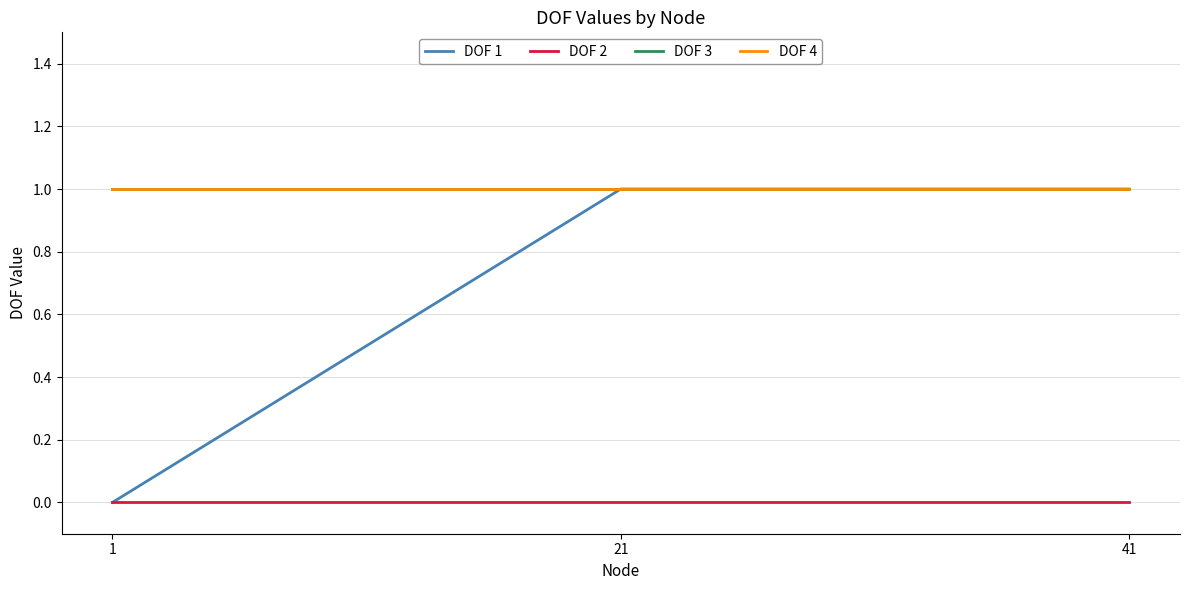

Reading left to right, list all the values displayed in this chart.

DOF 1: 0	1	1
DOF 2: 0	0	0
DOF 3: 1	1	1
DOF 4: 1	1	1